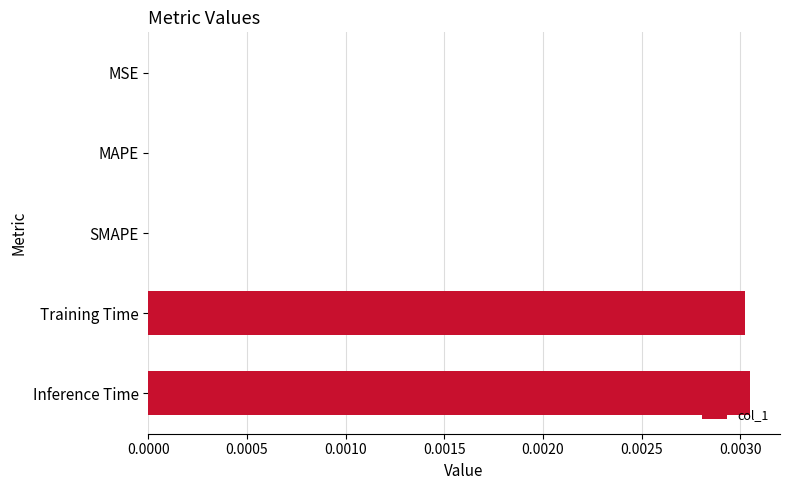

How many series are shown in this chart?

1